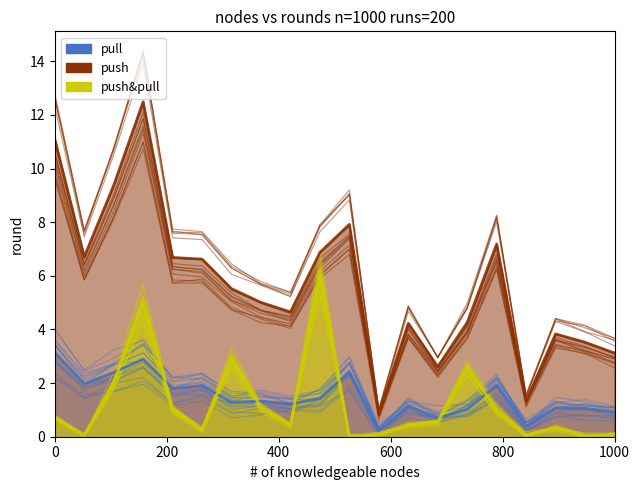

The 1_channel series shows 7.5 at 6. True or false?

False